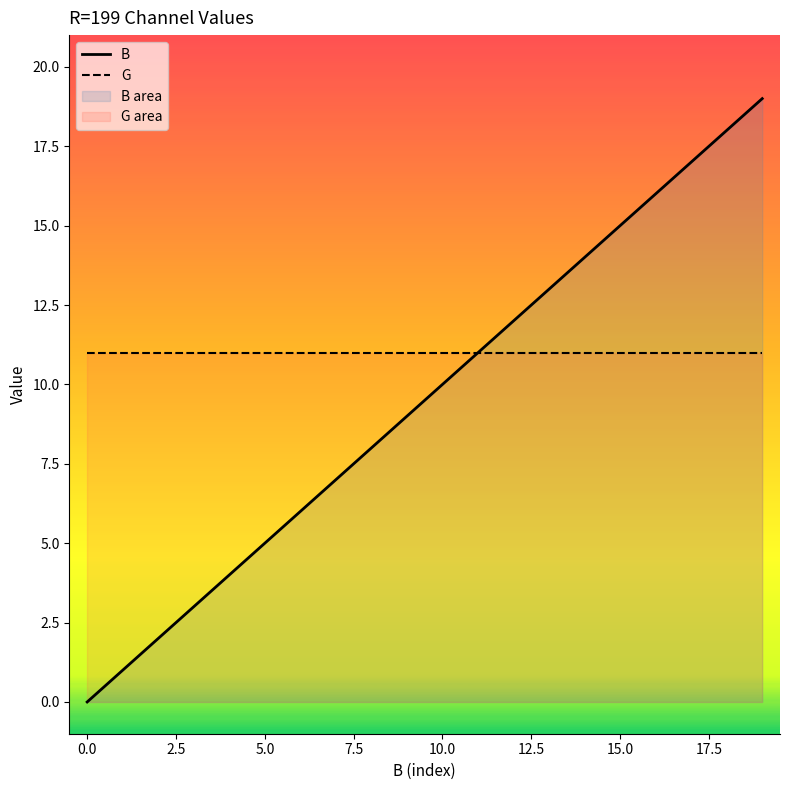

At which category is the sum across all series the highest?

19